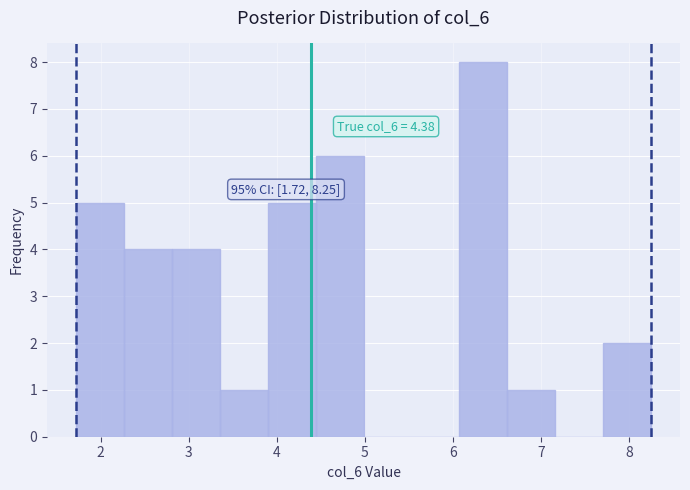

Which range on the x-axis has the tallest bar?

6.1 to 6.6